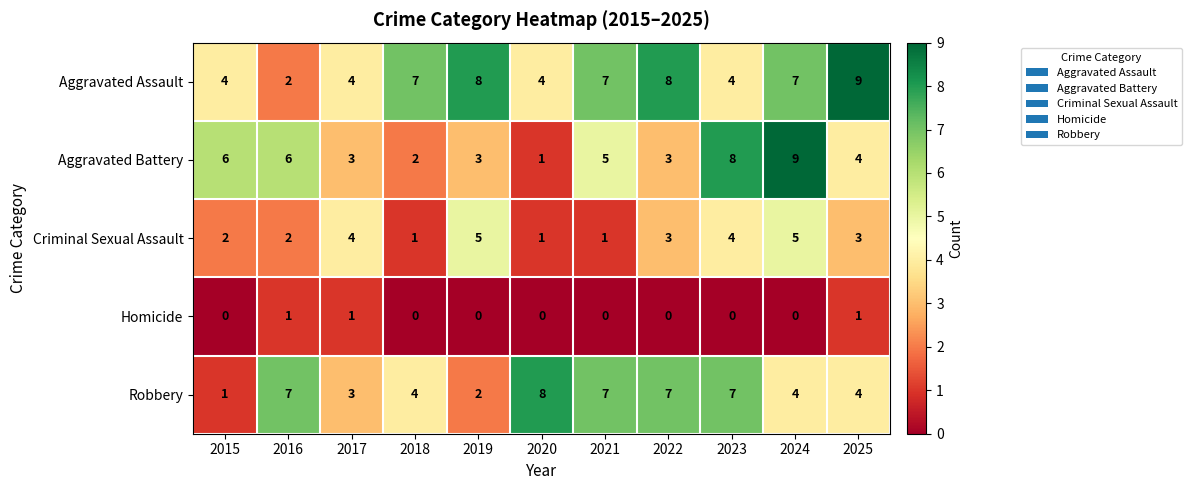

What is the difference between the second highest and second lowest values in the Criminal Sexual Assault series?

4